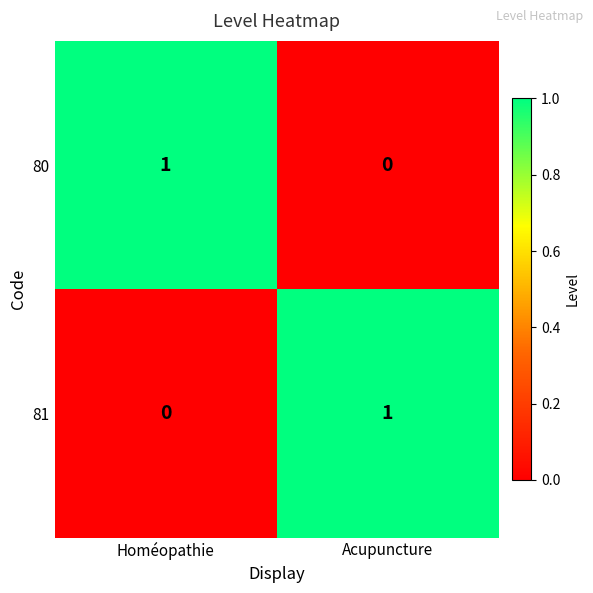

Reading left to right, what are all the values shown in this chart?

80: Homéopathie=1	Acupuncture=0
81: Homéopathie=0	Acupuncture=1